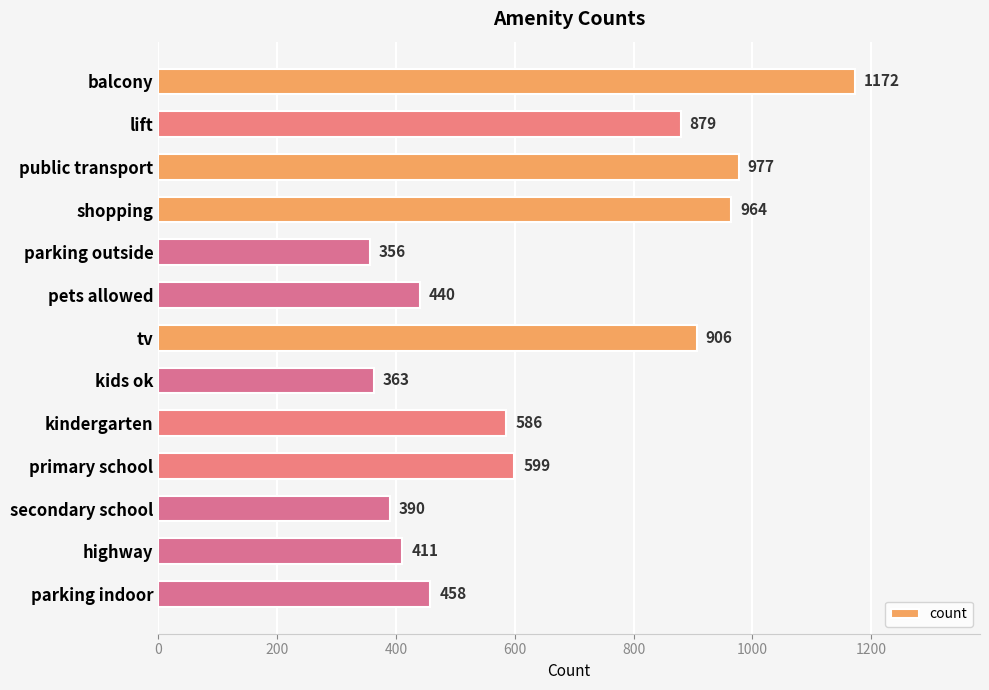

What is the ratio of the value at lift to the value at parking outside?

2.5